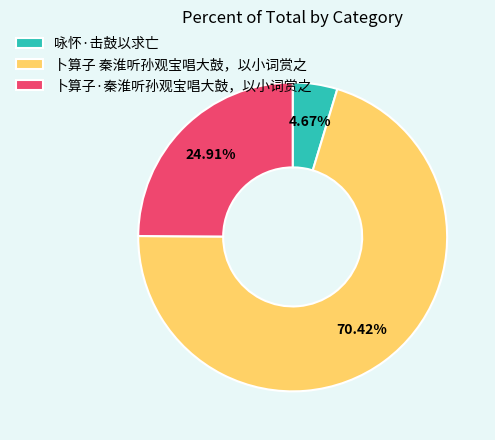

What percentage is the 卜算子·秦淮听孙观宝唱大鼓，以小词赏之 slice, to the nearest percent?

25%